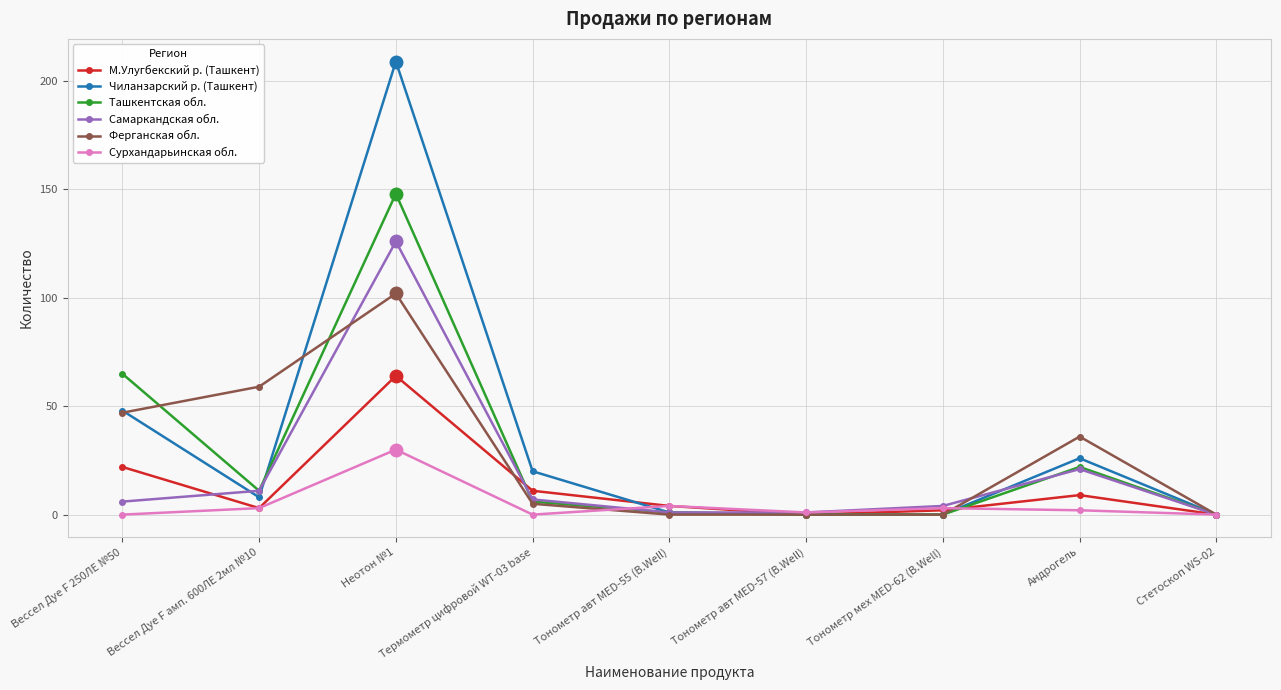

List the series in order of their peak value, lowest first.

Сурхандарьинская обл., М.Улугбекский р. (Ташкент), Ферганская обл., Самаркандская обл., Ташкентская обл., Чиланзарский р. (Ташкент)